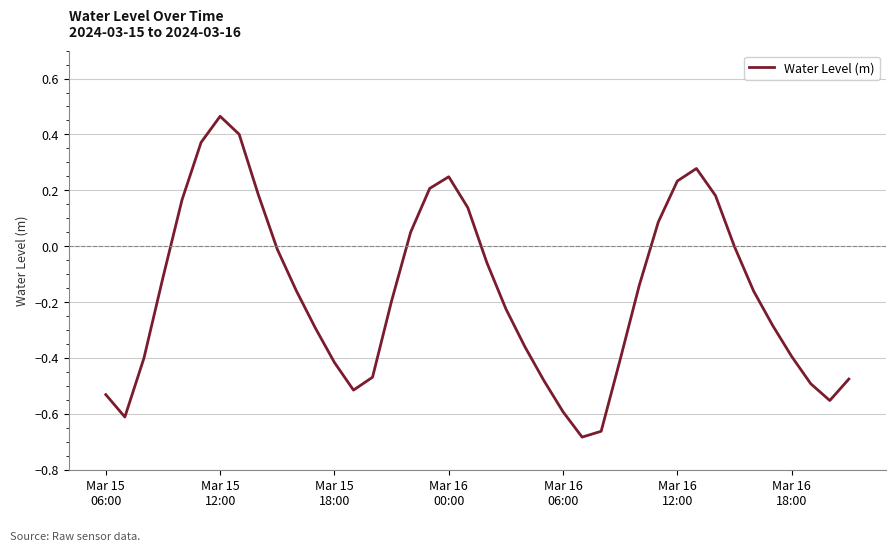

What is the difference between the maximum and minimum values?

1.1